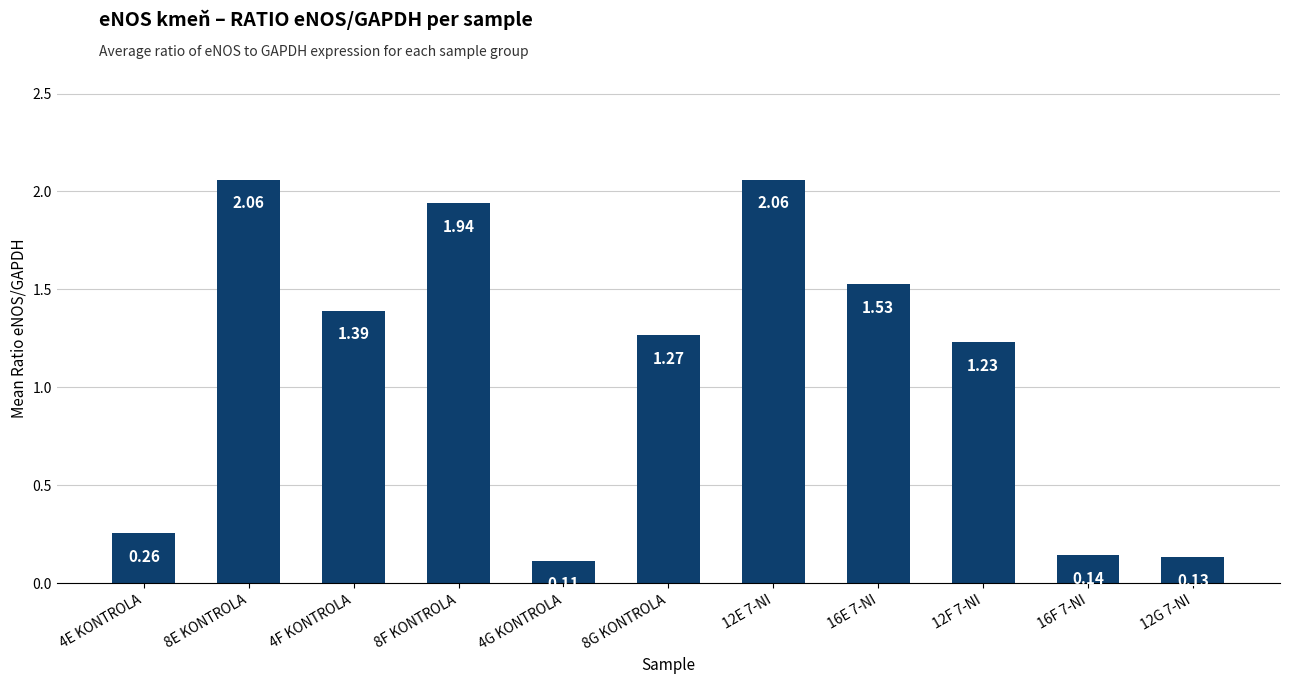

Which has a higher value, 4F KONTROLA or 12E 7-NI?

12E 7-NI